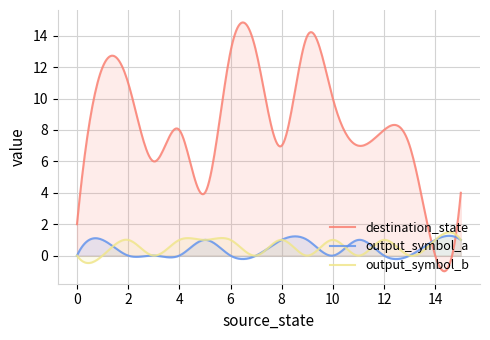

What is the highest value of the destination_state series?

14.9